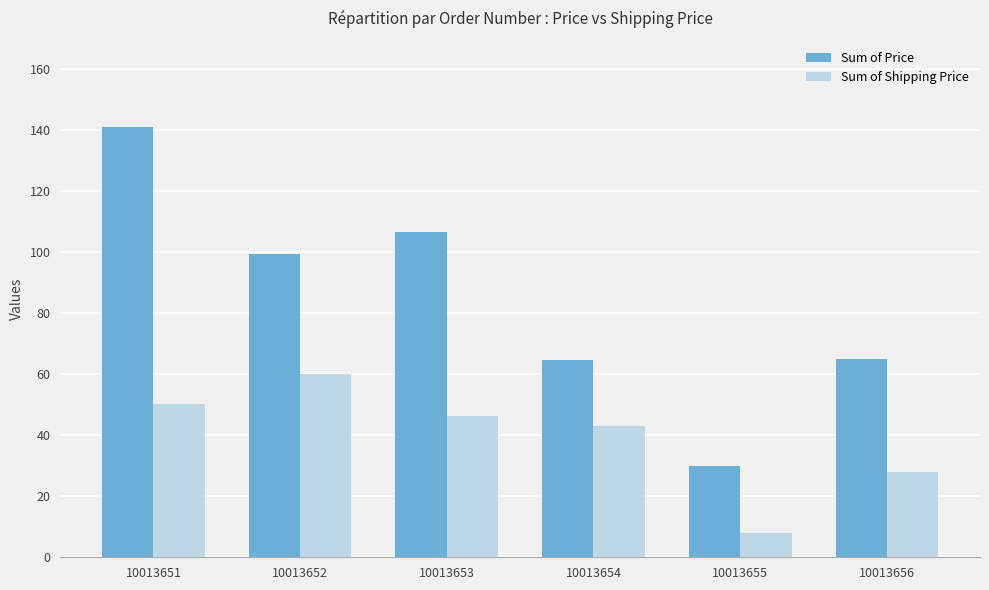

How many bars are there in total?

12